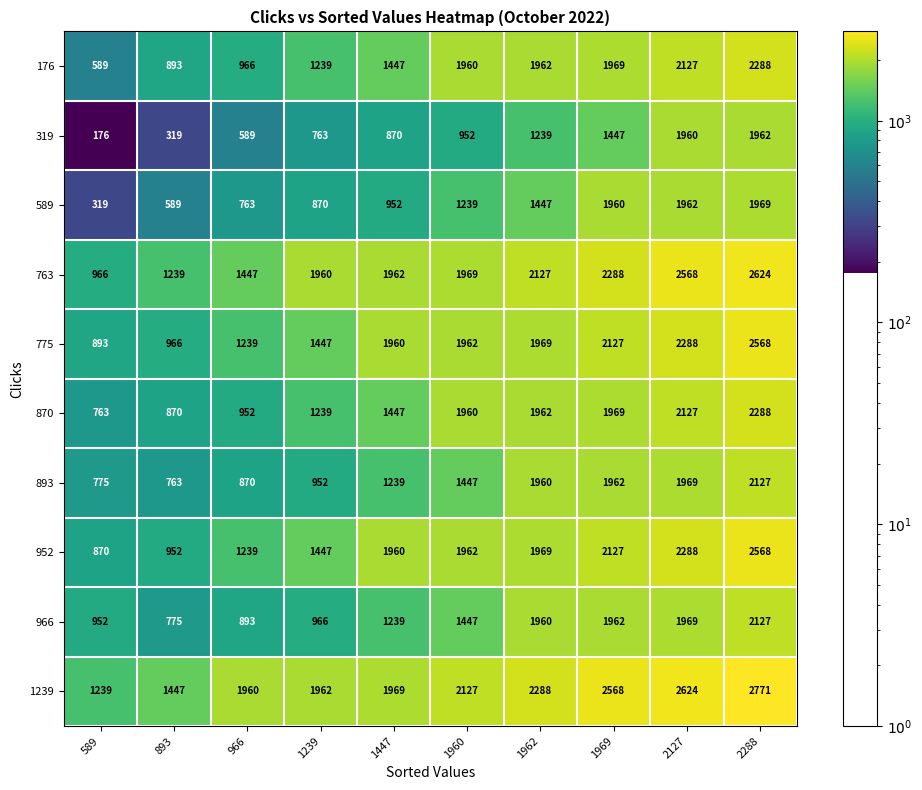

What is the difference between the maximum and minimum values in the 966 series?

1352